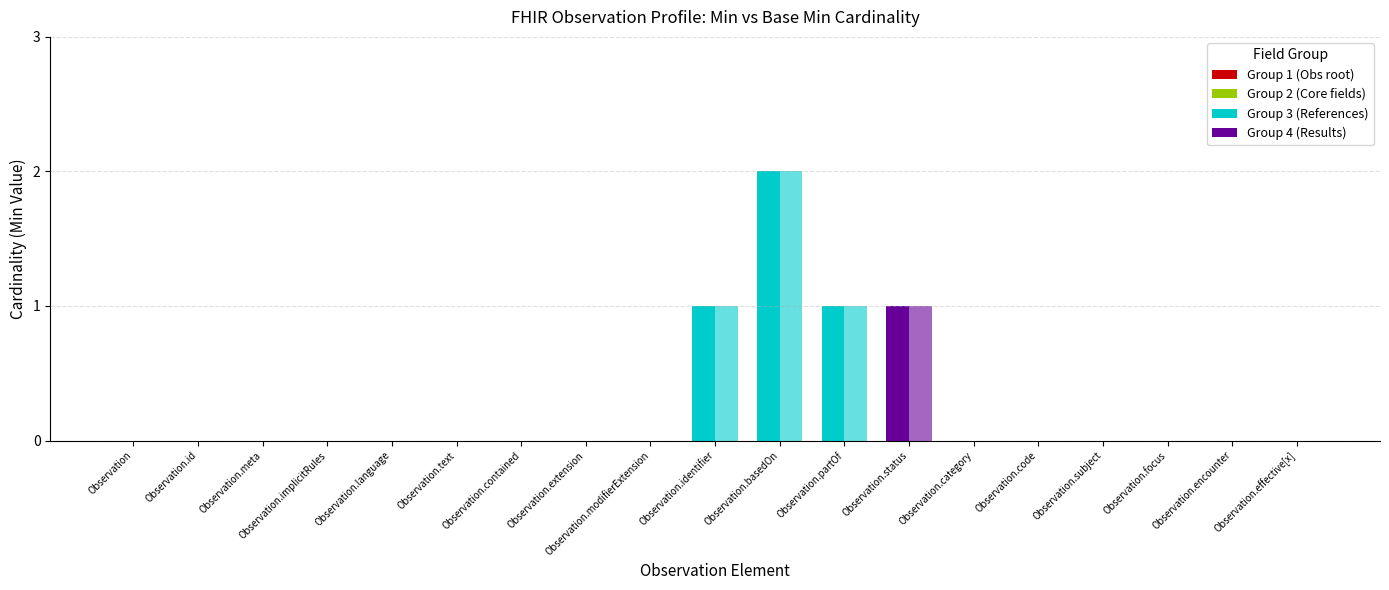

How many groups of bars are there?

19